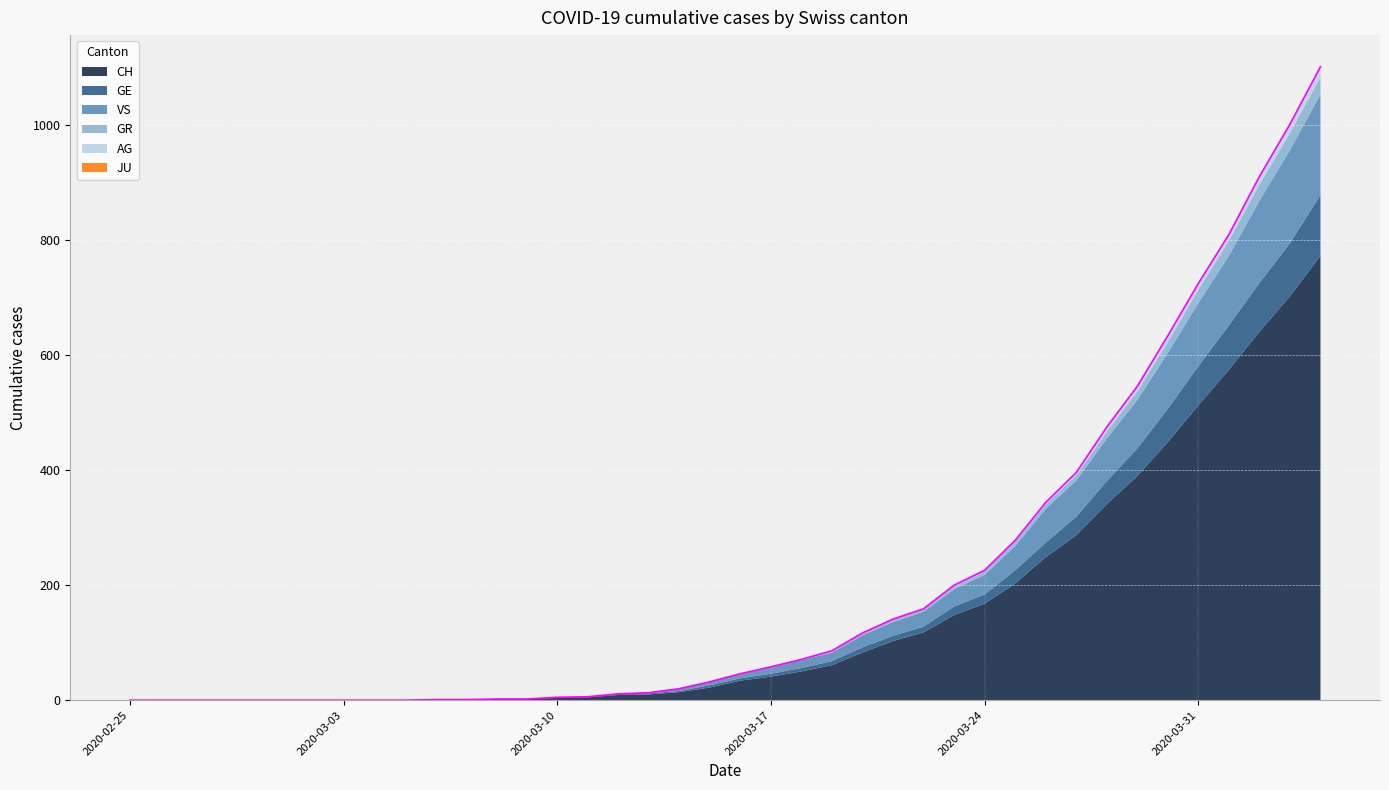

What is the label of the 27th point from the left?

2020-03-22